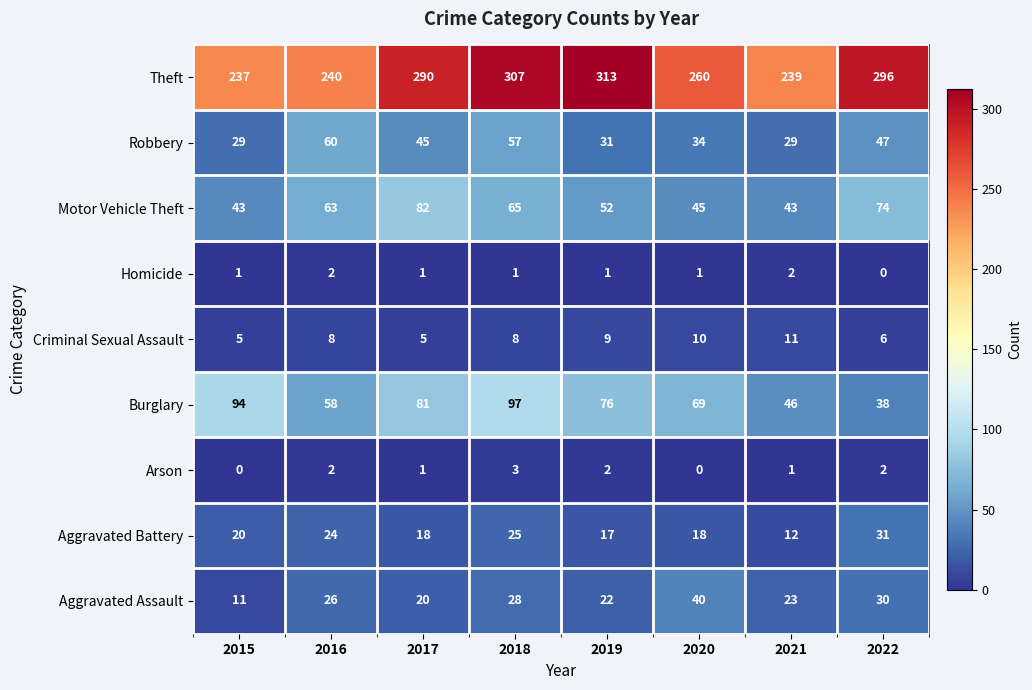

What is the sum of all Arson values?

11